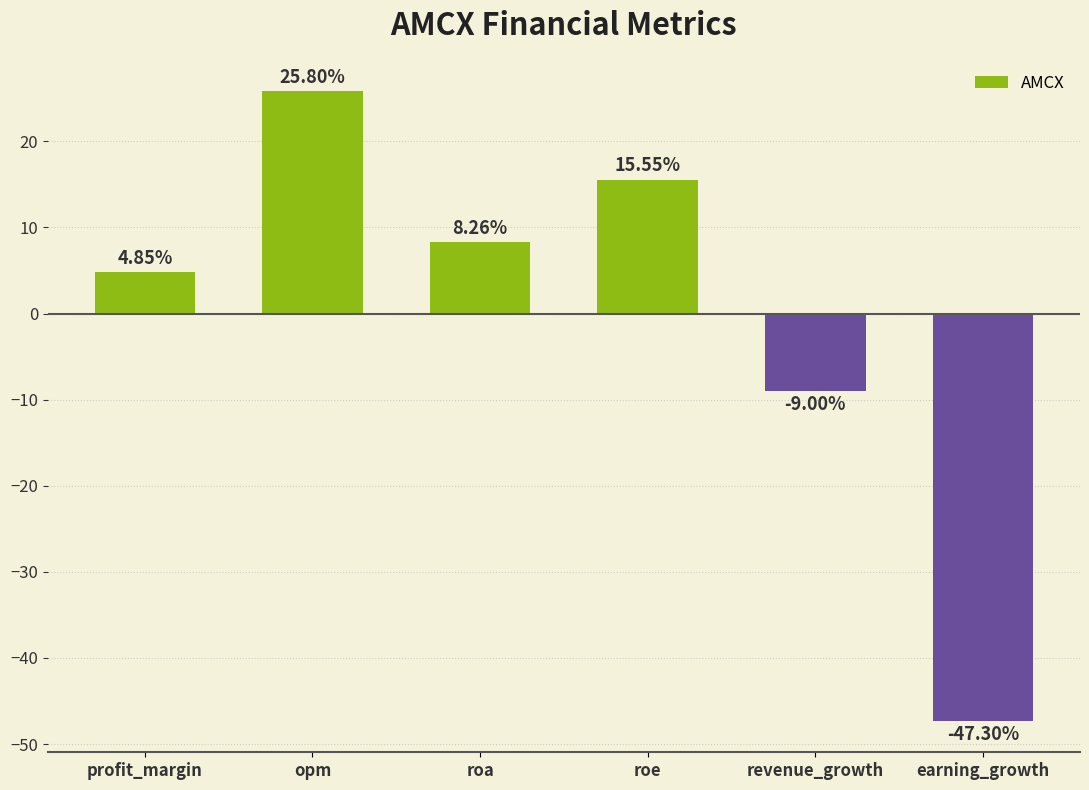

What is the average value?

-0.3